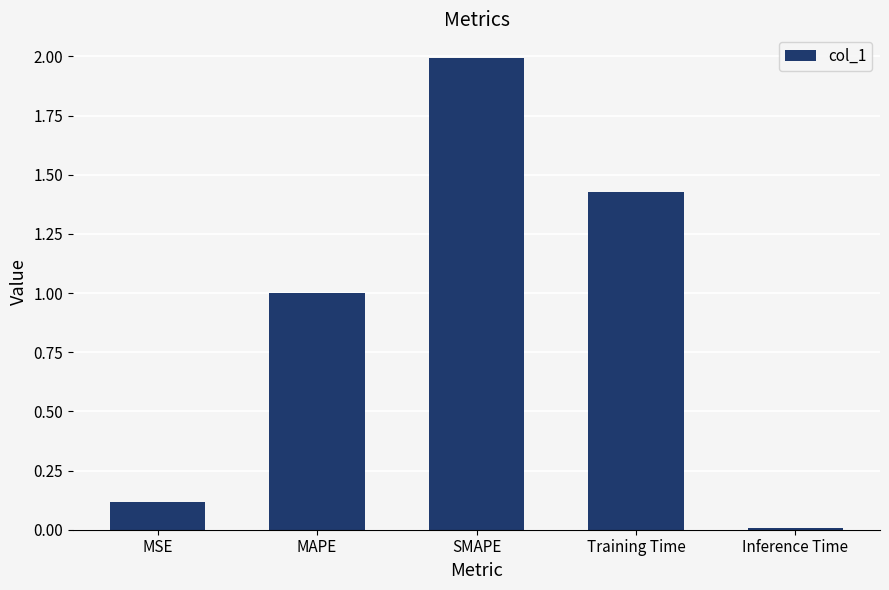

What is the label of the 1st bar from the right?

Inference Time